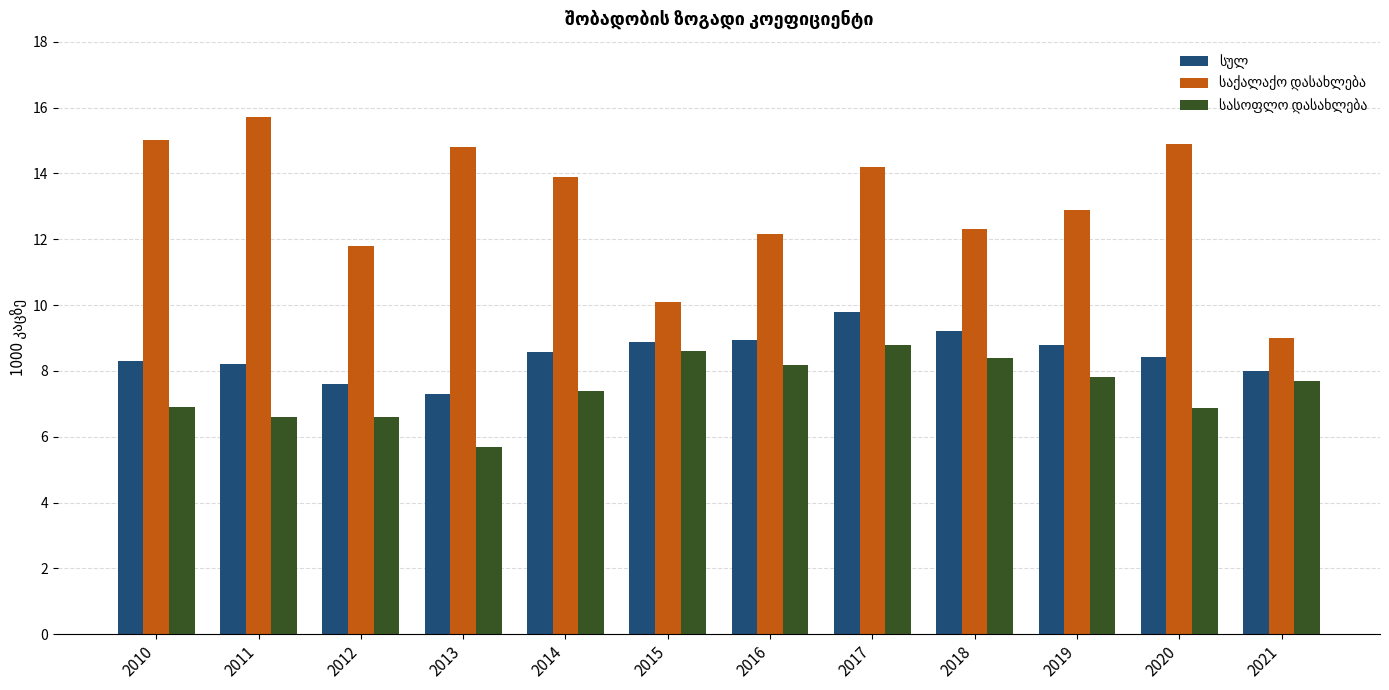

What is the spread (max minus min) of values at 2010?

8.1